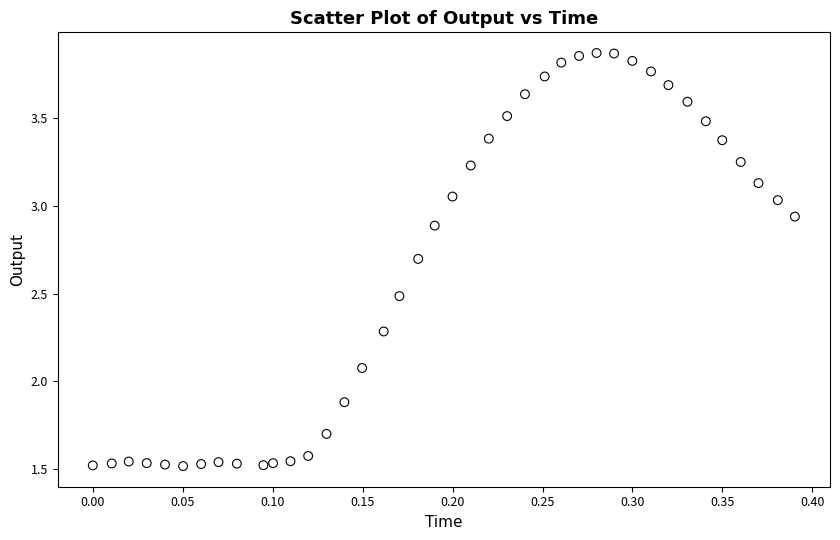

What Y value in the scatter plot is closest to 2?

2.1